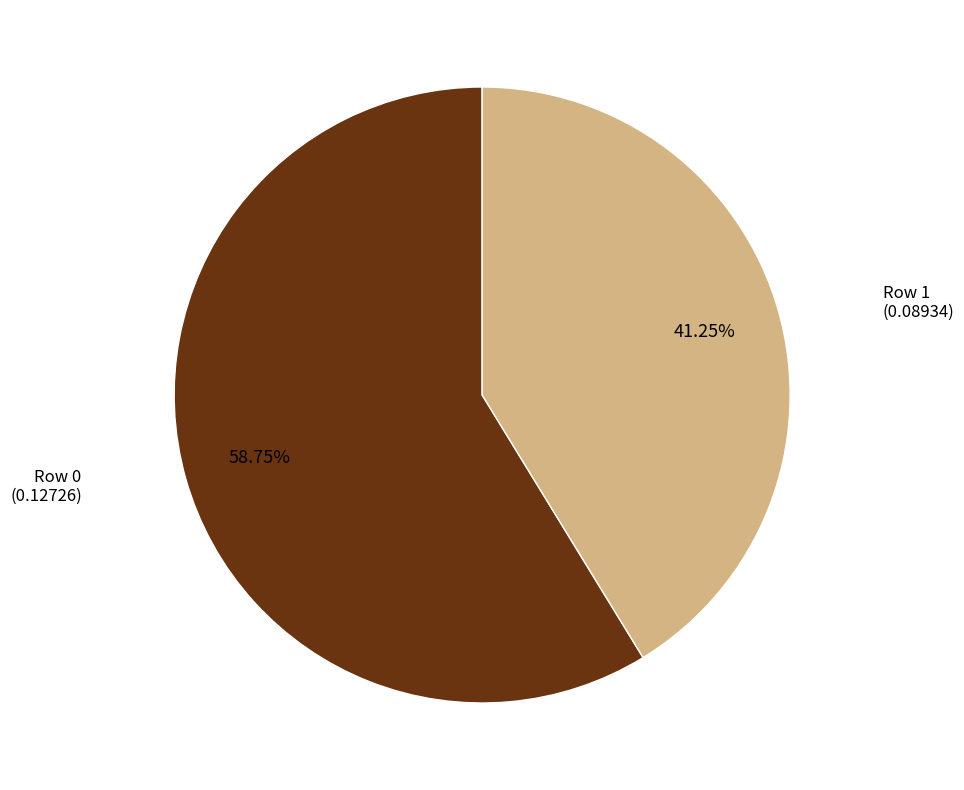

Is there any slice that represents more than half of the pie?

Yes